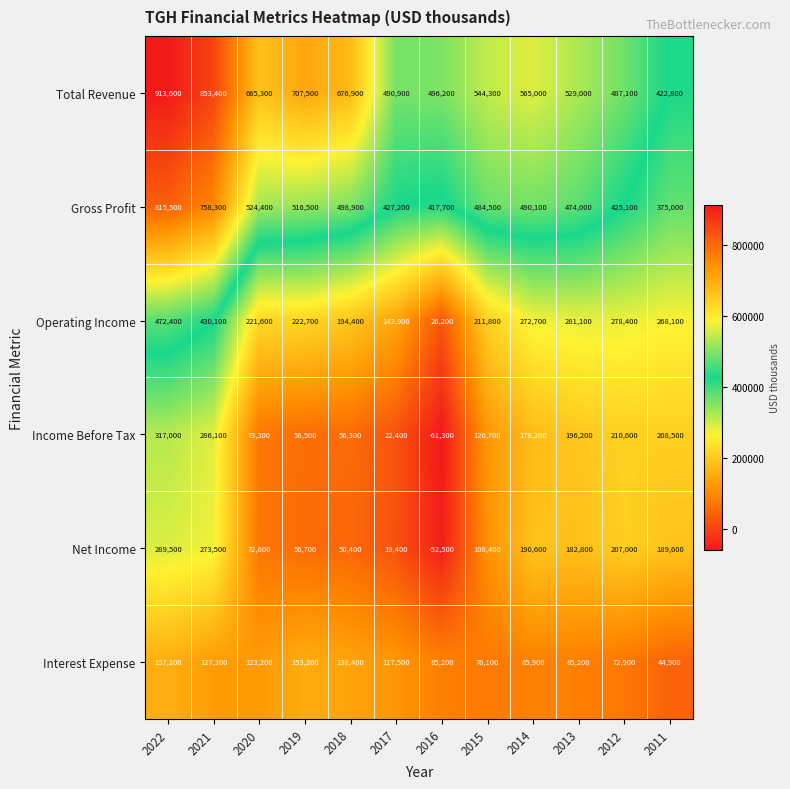

What is the difference between the Net Income values at 2017 and 2015?

89000